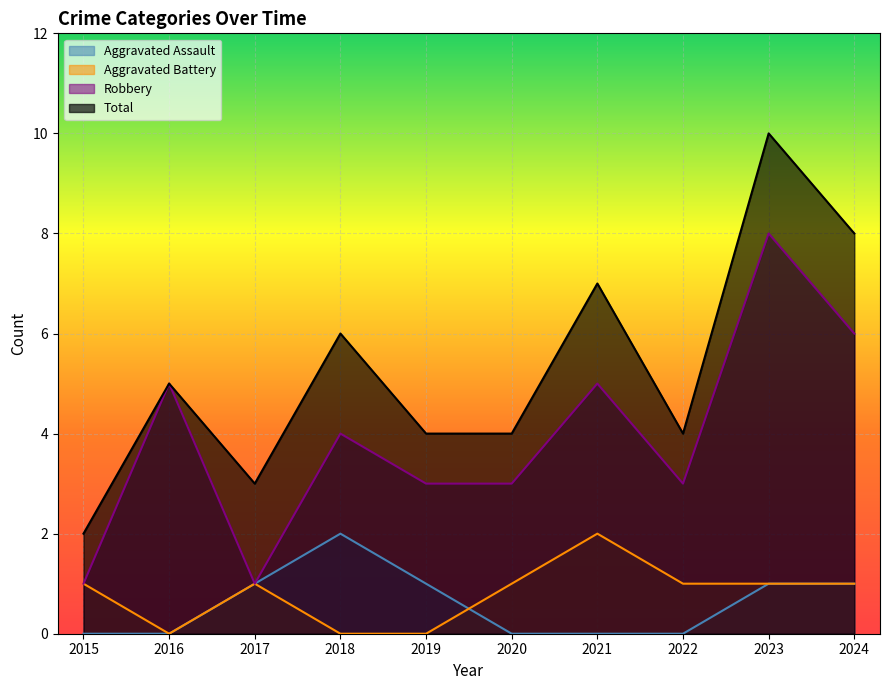

What is the sum of all Aggravated Assault values?

6